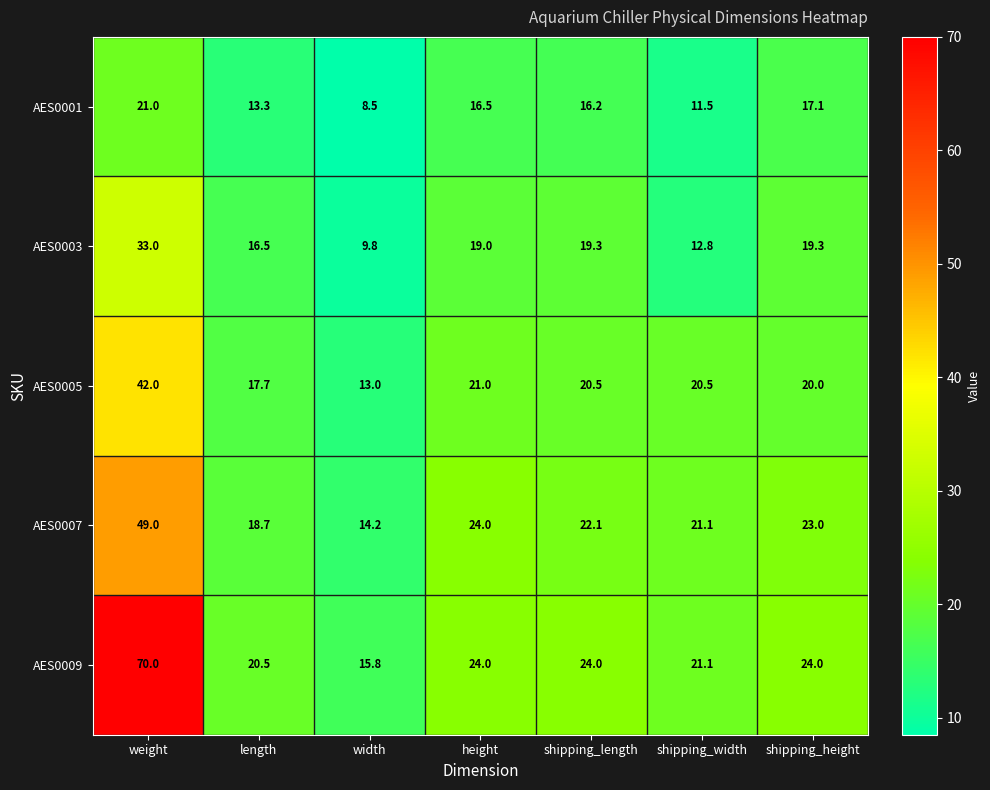

What is the difference between the highest and lowest values at height?

7.5